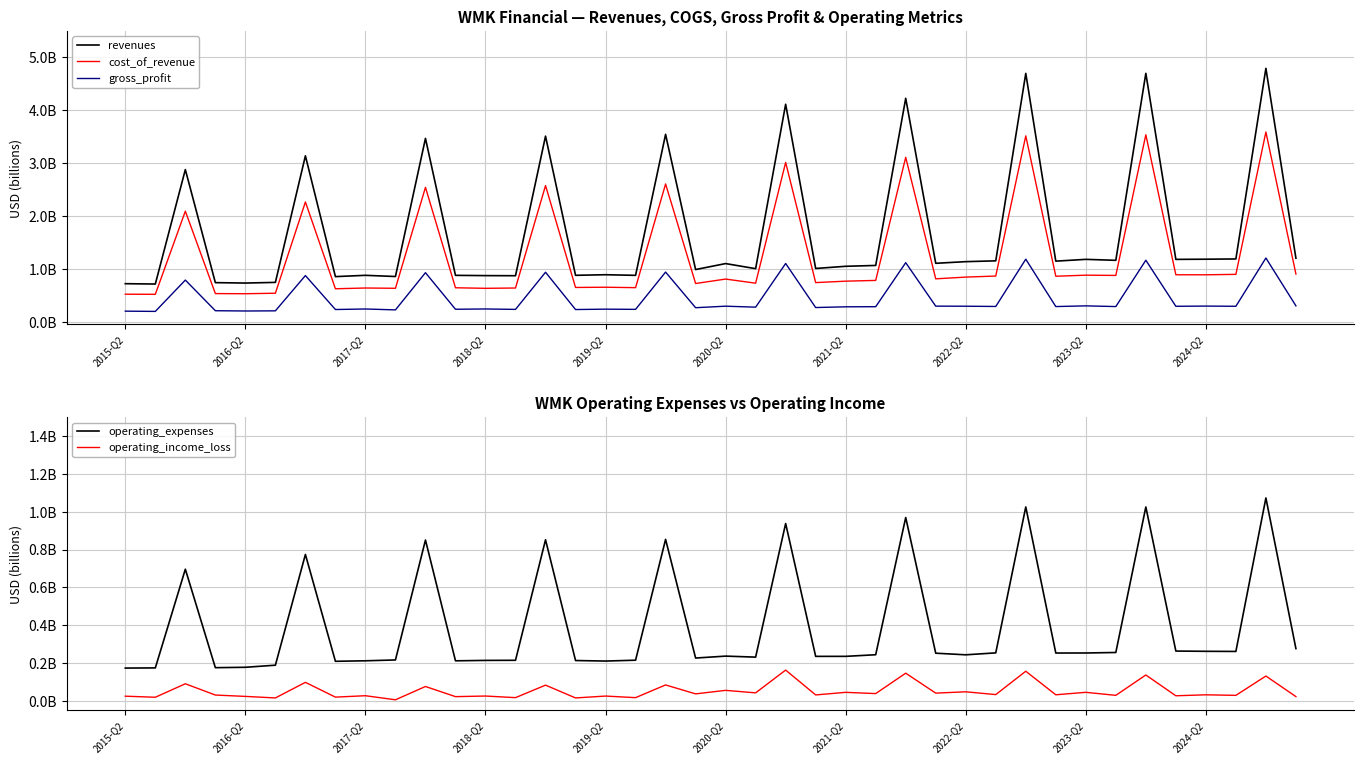

True or false: revenues and gross_profit intersect in this chart.

False